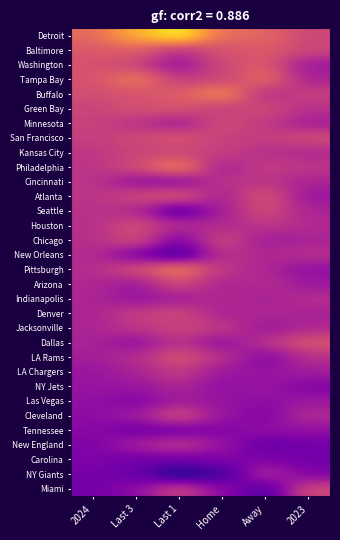

Reading left to right, what are all the values shown in this chart?

Detroit: 2024=33.4	Last 3=43.3	Last 1=52.0	Home=34.0	Away=32.7	2023=27.4
Baltimore: 2024=30.3	Last 3=31.7	Last 1=24.0	Home=29.3	Away=30.8	2023=27.7
Washington: 2024=29.5	Last 3=27.0	Last 1=18.0	Home=28.3	Away=30.8	2023=19.4
Tampa Bay: 2024=29.4	Last 3=36.0	Last 1=26.0	Home=26.8	Away=33.7	2023=21.2
Buffalo: 2024=28.8	Last 3=29.3	Last 1=31.0	Home=38.3	Away=23.0	2023=26.6
Green Bay: 2024=27.0	Last 3=29.3	Last 1=30.0	Home=25.8	Away=28.3	2023=23.8
Minnesota: 2024=26.9	Last 3=24.0	Last 1=20.0	Home=28.7	Away=25.5	2023=20.2
San Francisco: 2024=26.3	Last 3=28.0	Last 1=30.0	Home=26.6	Away=25.7	2023=28.6
Kansas City: 2024=24.7	Last 3=27.0	Last 1=27.0	Home=26.3	Away=23.5	2023=22.2
Philadelphia: 2024=24.4	Last 3=28.3	Last 1=37.0	Home=20.5	Away=26.0	2023=24.6
Cincinnati: 2024=24.4	Last 3=18.3	Last 1=17.0	Home=24.5	Away=24.3	2023=21.5
Atlanta: 2024=24.3	Last 3=27.7	Last 1=31.0	Home=20.6	Away=30.3	2023=18.9
Seattle: 2024=23.8	Last 3=22.7	Last 1=10.0	Home=20.8	Away=28.7	2023=21.4
Houston: 2024=23.5	Last 3=28.7	Last 1=23.0	Home=22.3	Away=24.8	2023=22.7
Chicago: 2024=23.3	Last 3=28.7	Last 1=15.0	Home=28.0	Away=19.8	2023=21.2
New Orleans: 2024=23.1	Last 3=15.0	Last 1=8.0	Home=24.0	Away=22.3	2023=23.6
Pittsburgh: 2024=23.0	Last 3=28.7	Last 1=37.0	Home=24.7	Away=21.8	2023=17.8
Arizona: 2024=22.3	Last 3=19.3	Last 1=28.0	Home=21.3	Away=23.3	2023=19.4
Indianapolis: 2024=21.9	Last 3=18.7	Last 1=20.0	Home=22.8	Away=21.0	2023=23.3
Denver: 2024=21.6	Last 3=25.7	Last 1=28.0	Home=21.0	Away=22.3	2023=21.0
Jacksonville: 2024=21.5	Last 3=25.0	Last 1=27.0	Home=25.7	Away=19.0	2023=22.2
Dallas: 2024=21.4	Last 3=17.7	Last 1=24.0	Home=17.7	Away=24.3	2023=30.1
LA Rams: 2024=20.6	Last 3=23.0	Last 1=30.0	Home=24.0	Away=16.0	2023=23.7
LA Chargers: 2024=18.9	Last 3=21.3	Last 1=26.0	Home=19.3	Away=18.5	2023=20.4
NY Jets: 2024=18.8	Last 3=19.0	Last 1=22.0	Home=17.7	Away=19.4	2023=15.8
Las Vegas: 2024=18.0	Last 3=16.0	Last 1=20.0	Home=18.8	Away=17.3	2023=19.5
Cleveland: 2024=17.3	Last 3=19.7	Last 1=29.0	Home=18.8	Away=15.8	2023=22.8
Tennessee: 2024=17.1	Last 3=13.7	Last 1=14.0	Home=16.0	Away=18.0	2023=17.9
New England: 2024=15.5	Last 3=20.7	Last 1=25.0	Home=19.0	Away=12.0	2023=13.9
Carolina: 2024=15.5	Last 3=13.7	Last 1=14.0	Home=15.7	Away=15.4	2023=13.9
NY Giants: 2024=14.1	Last 3=13.0	Last 1=3.0	Home=7.8	Away=22.7	2023=15.6
Miami: 2024=13.9	Last 3=17.3	Last 1=27.0	Home=17.3	Away=9.3	2023=27.9